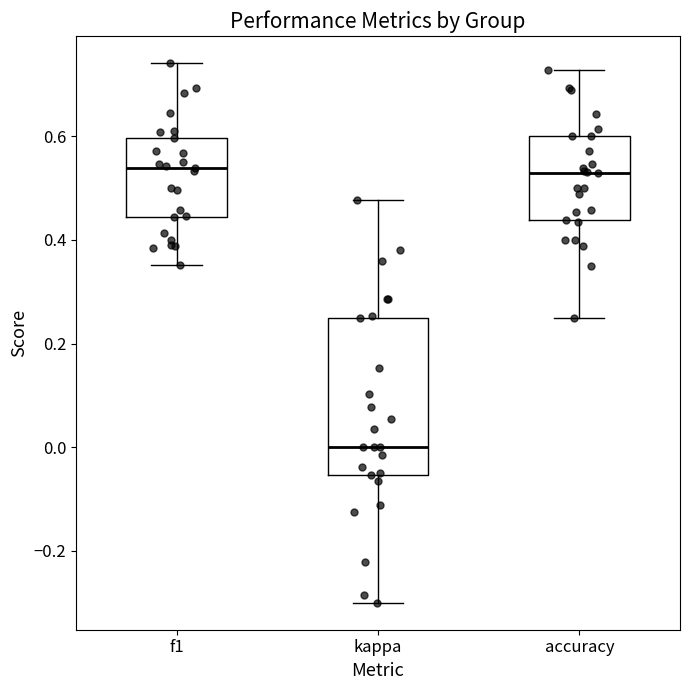

Reading left to right, read every box against the y-axis: the position of its median line, the range the box covers, and the ends of its whiskers. The values are not printed on the chart, so give them approximately, as read against the axis.

f1: median 0.54, box 0.44 to 0.60, whiskers 0.36 to 0.74
kappa: median 0.00, box -0.06 to 0.26, whiskers -0.30 to 0.48
accuracy: median 0.52, box 0.44 to 0.60, whiskers 0.26 to 0.72